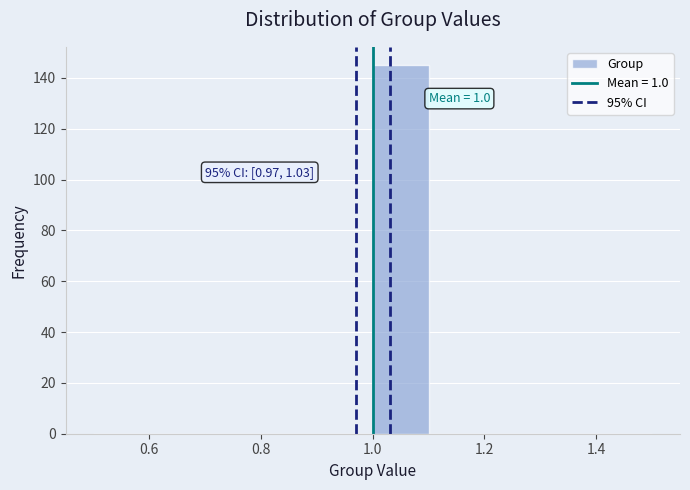

Which range on the x-axis has the tallest bar?

1.0 to 1.1